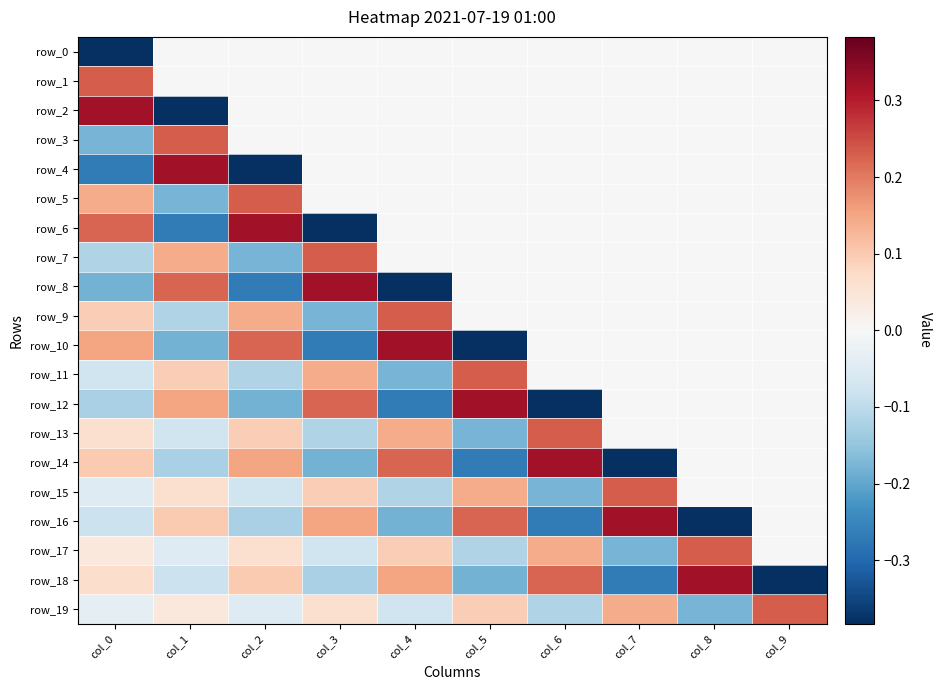

What is the difference between the highest and lowest values at col_4?

0.7